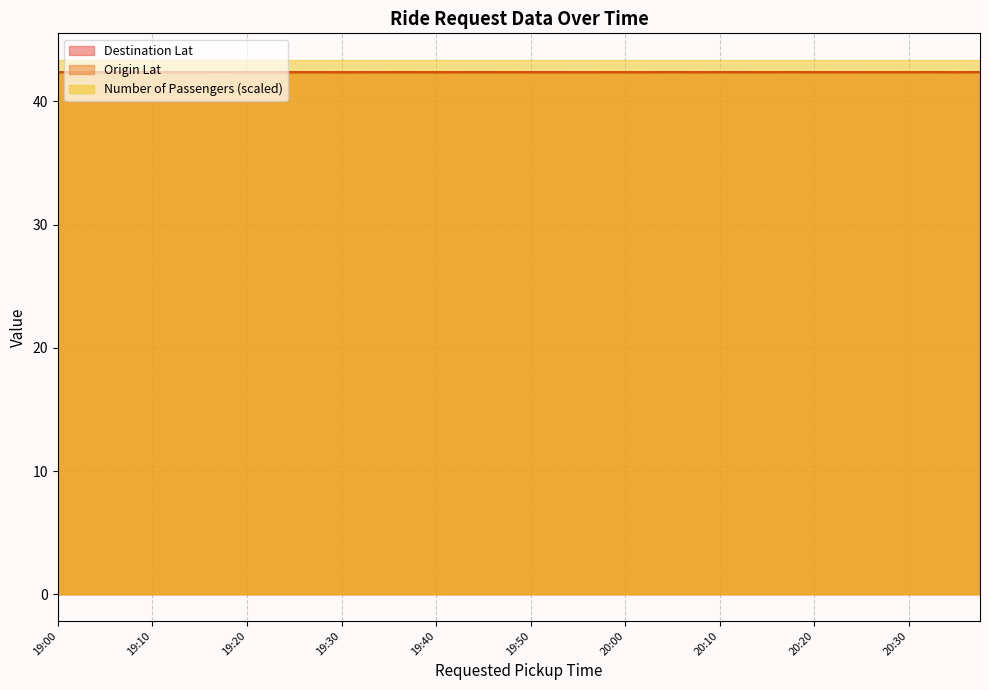

How many times do Origin Lat and Destination Lat cross each other?

21